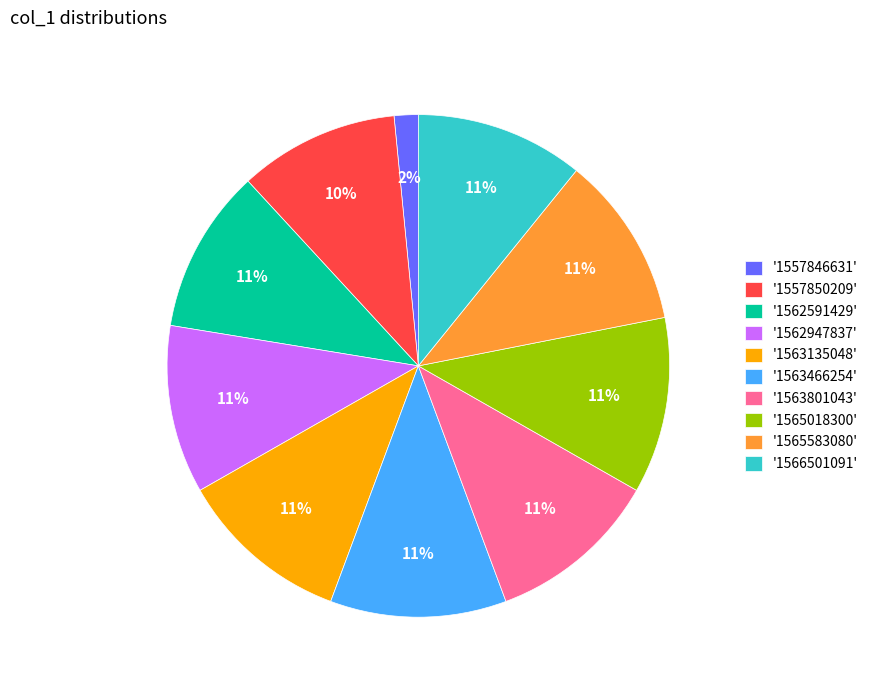

To the nearest percent, what is the average slice percentage?

10%